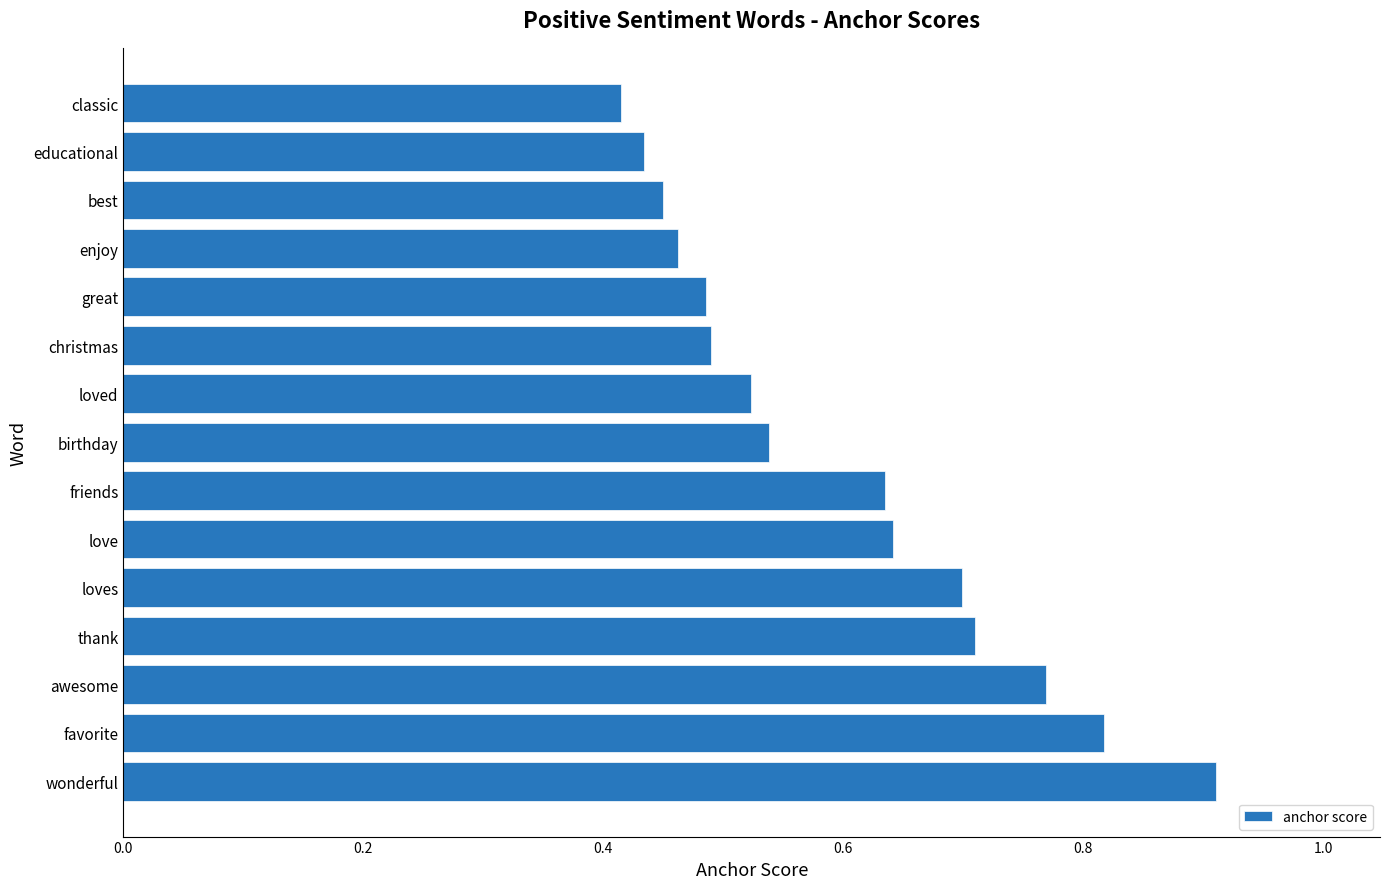

The value at awesome is 1.0. True or false?

False